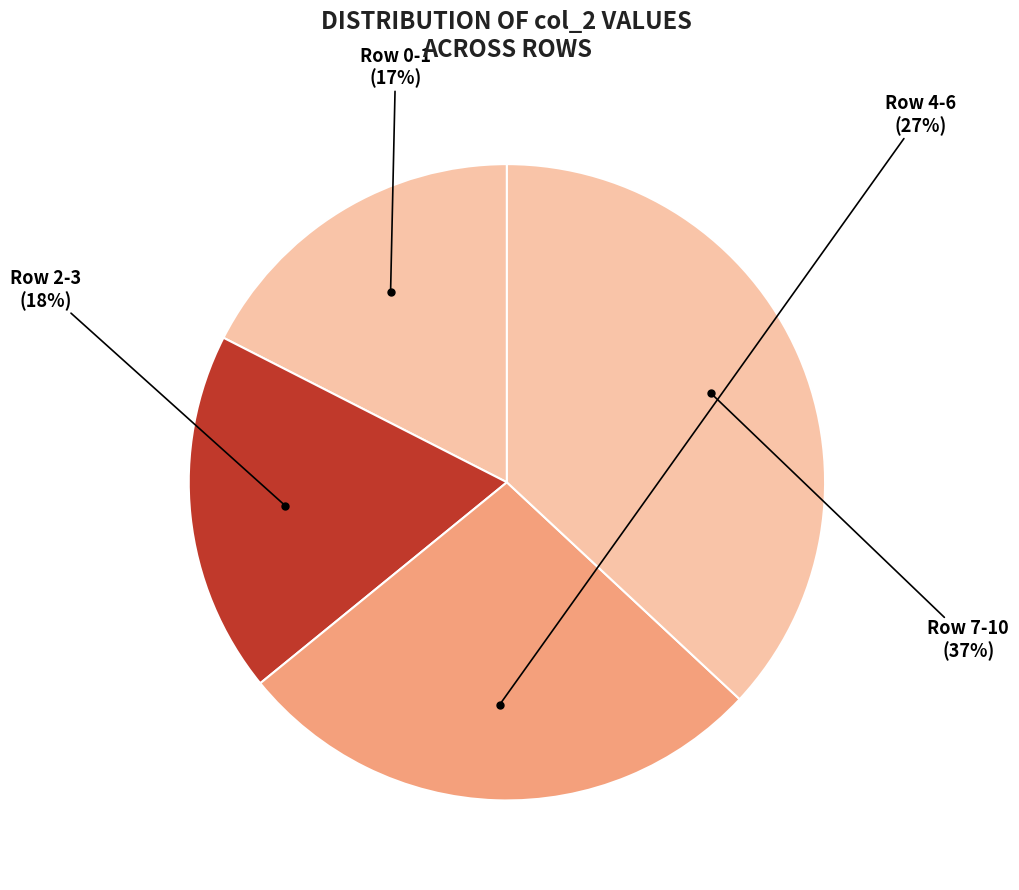

What is the ratio of the value at Row 0-1 to the value at Row 4-6?

0.6